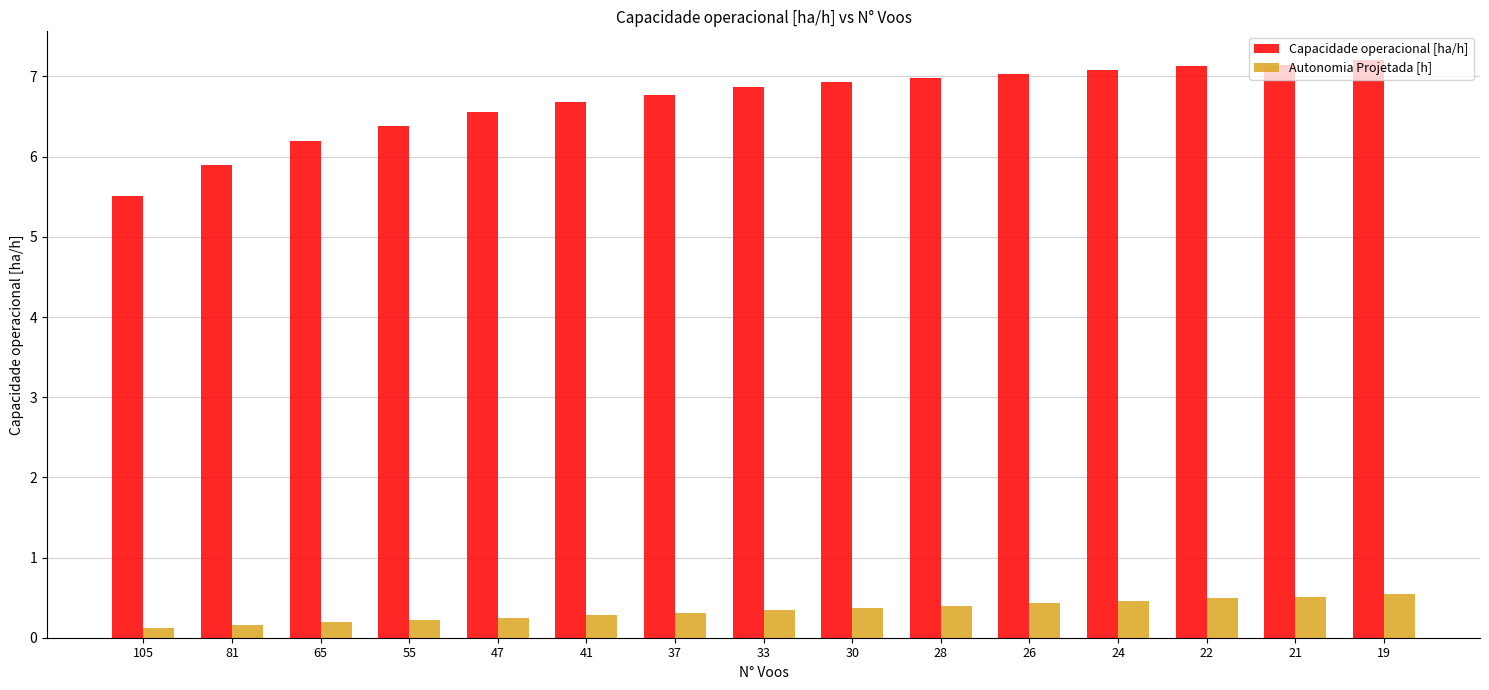

Which series has the largest range (max minus min)?

Capacidade operacional [ha/h]